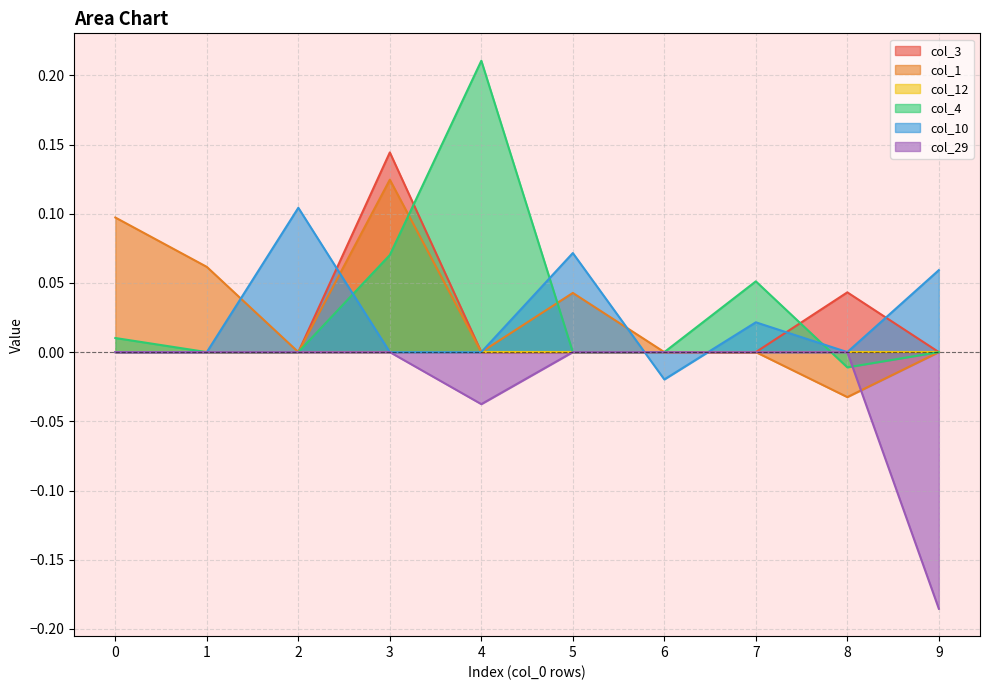

Which series has the largest range (max minus min)?

col_4